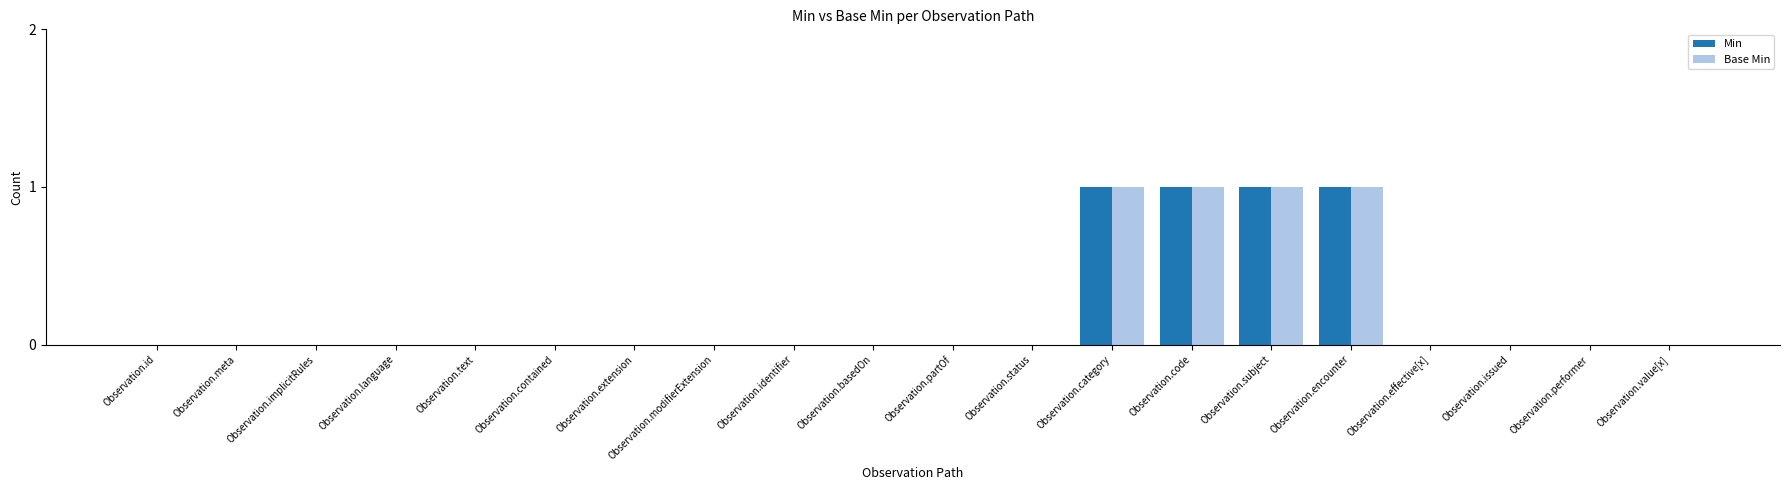

The value of Min at Observation.basedOn is 0. True or false?

True